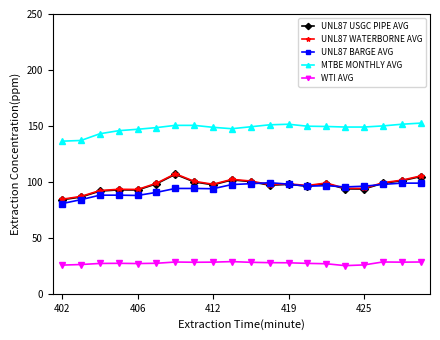

Count the number of categories in the chart.

20